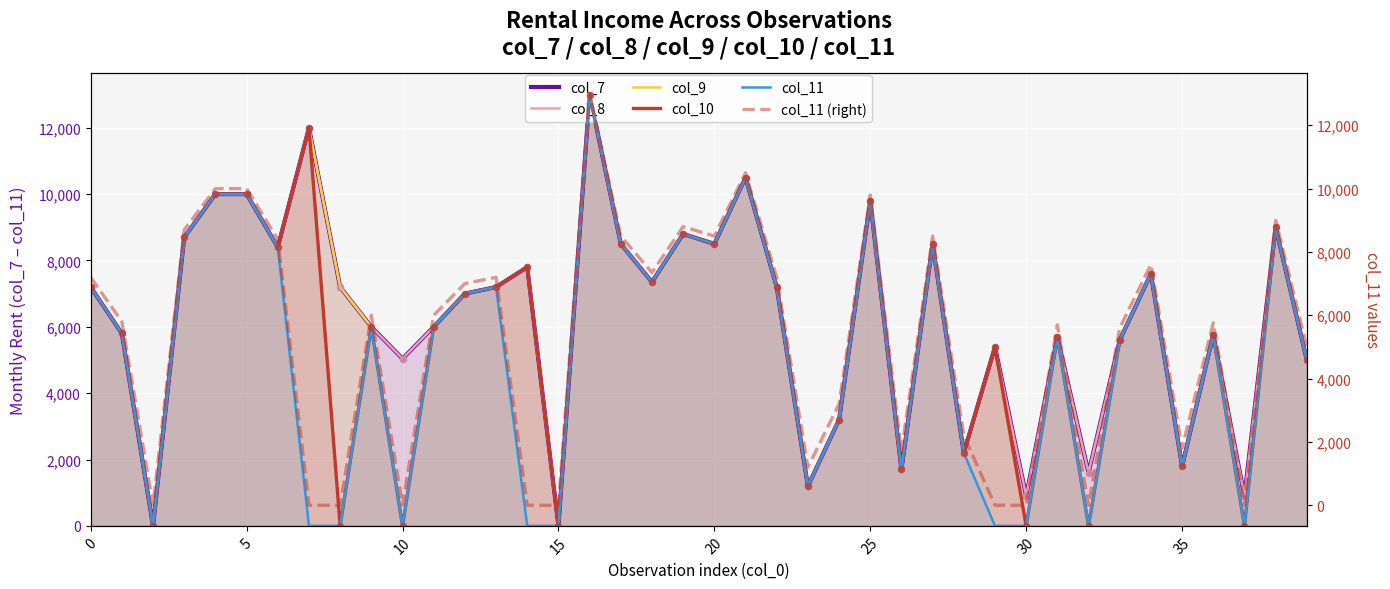

Which series has the largest total across all categories?

col_7